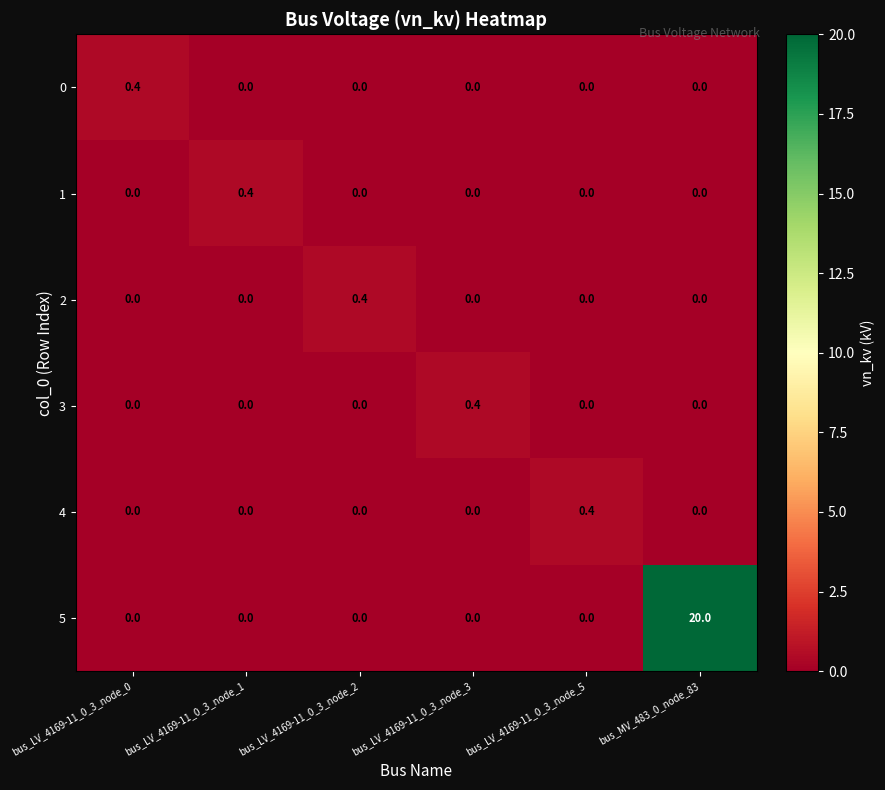

Is the value of 0 at bus_LV_4169-11_0_3_node_5 greater than the value of 2 at bus_LV_4169-11_0_3_node_2?

No